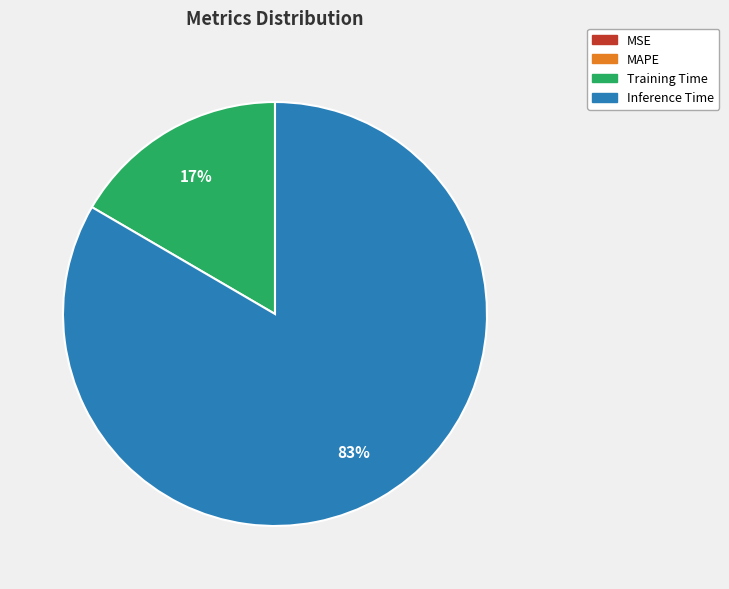

Is it true that Inference Time is 92% of the pie?

False